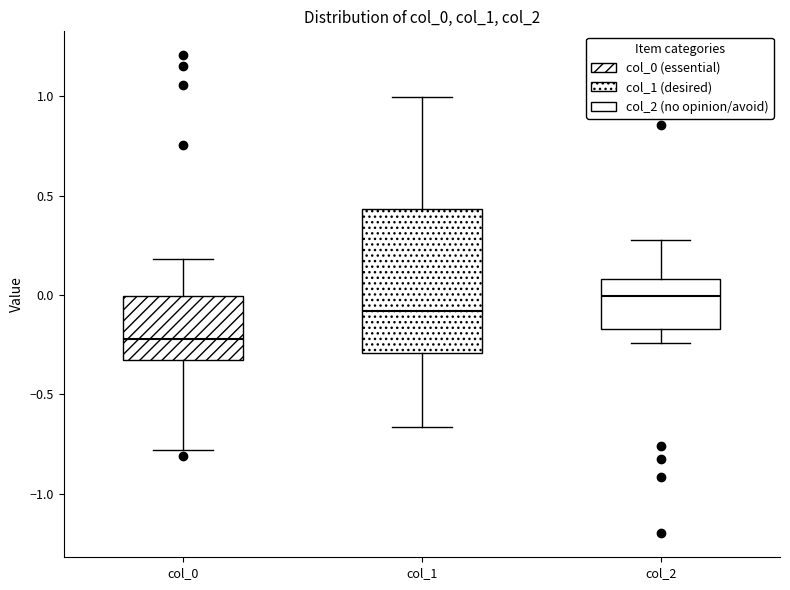

Which box is the tallest, from its lower edge to its upper edge?

col_1